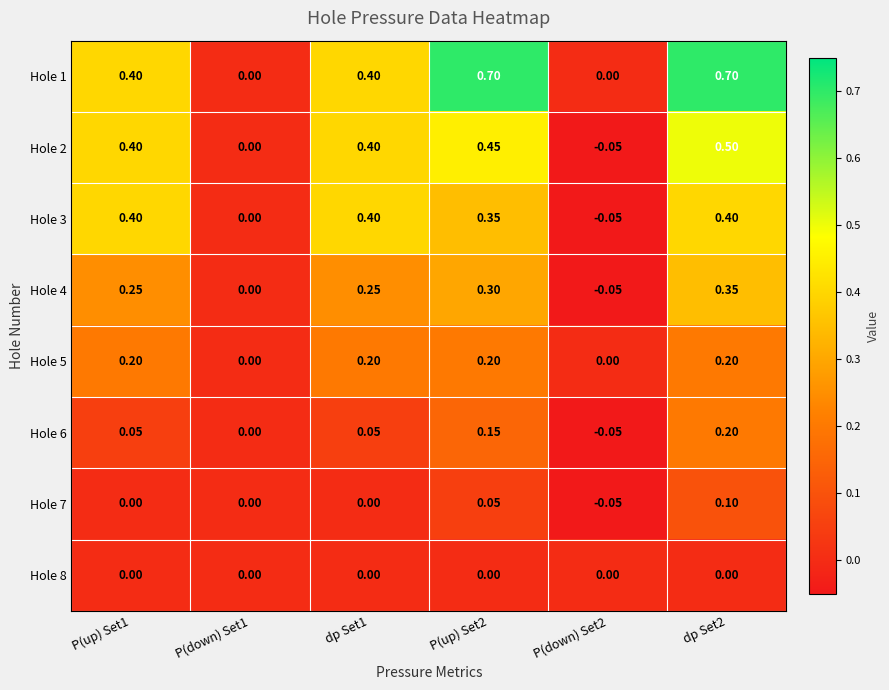

Is the value of Hole 2 at P(up) Set1 greater than the value of Hole 3 at P(down) Set1?

Yes